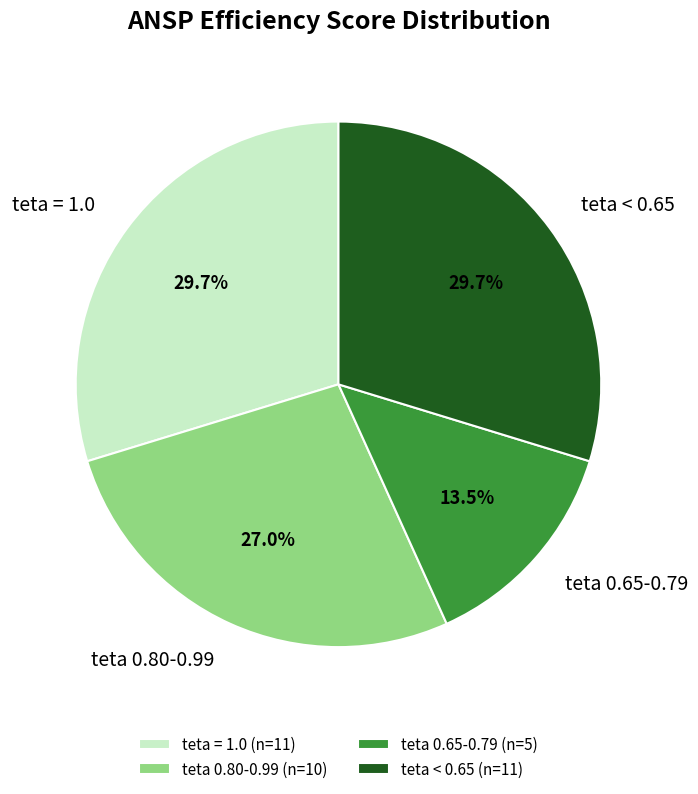

To the nearest percent, what is the average slice percentage?

25%